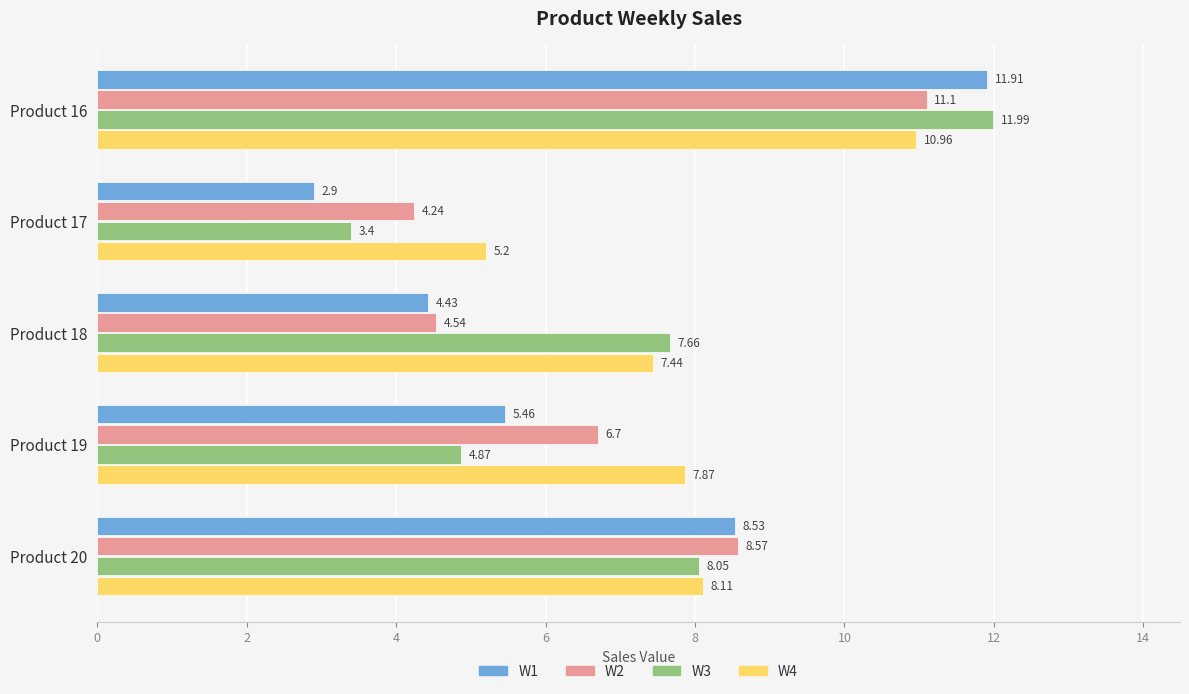

What is the greatest value displayed?

12.0